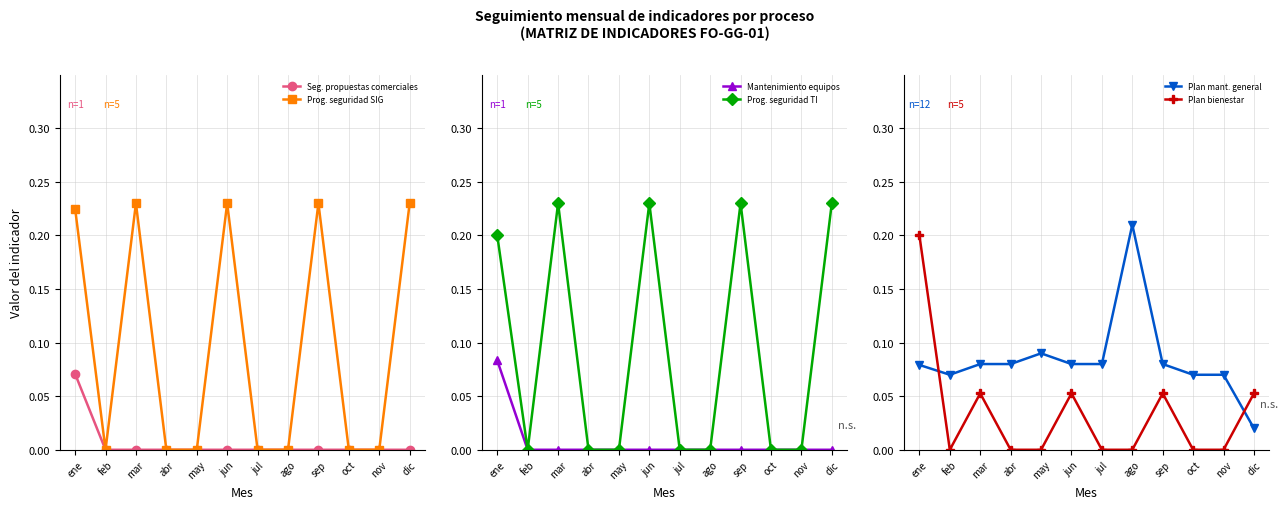

Which series has the largest total across all categories?

Prog. seguridad SIG